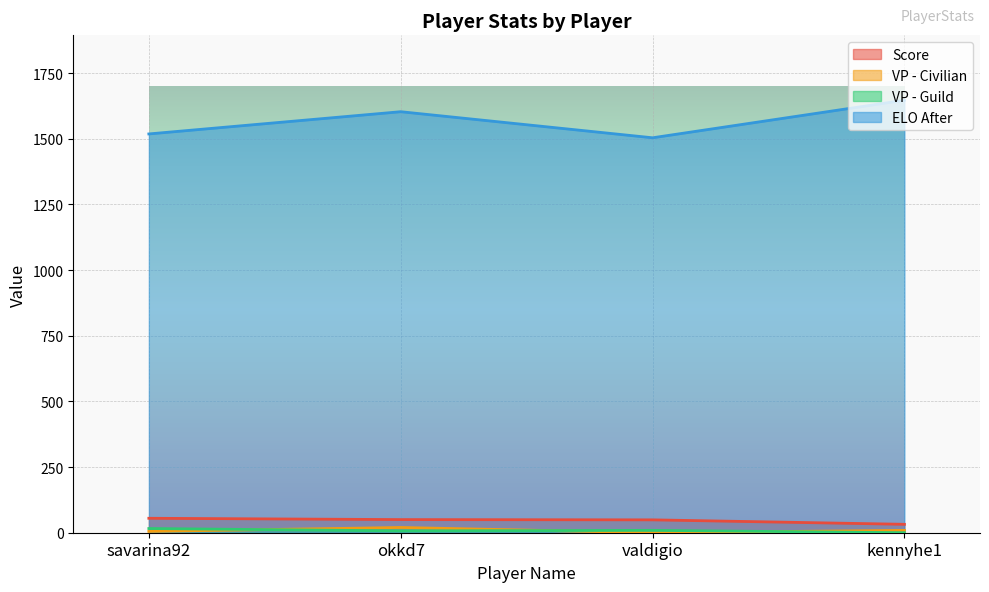

What is the value of the Score point at the 3rd from the left?

49.0